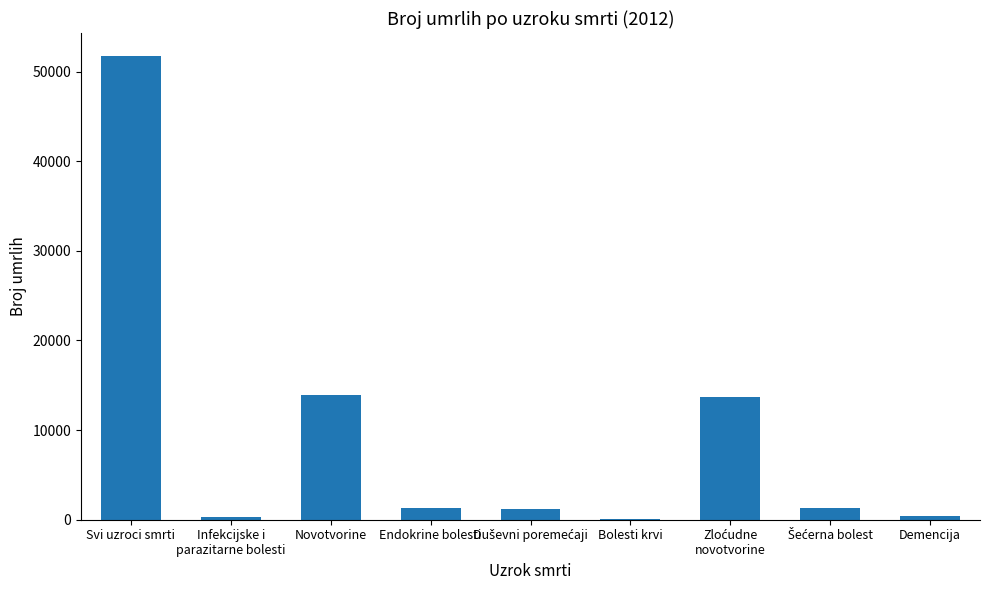

How many distinct data groups are displayed?

1